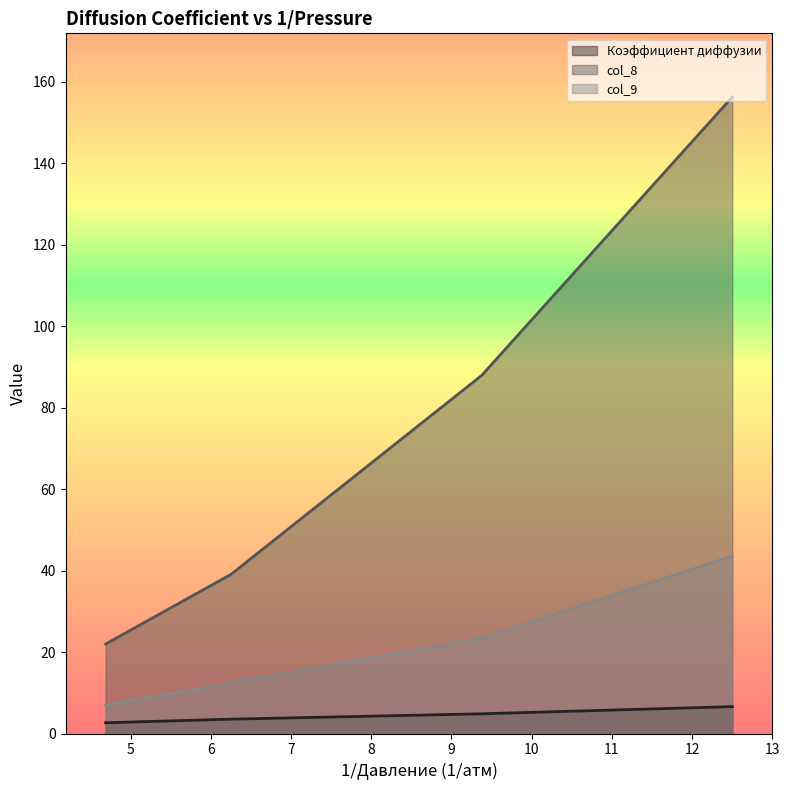

At which category is the sum across all series the highest?

12.50106259032018